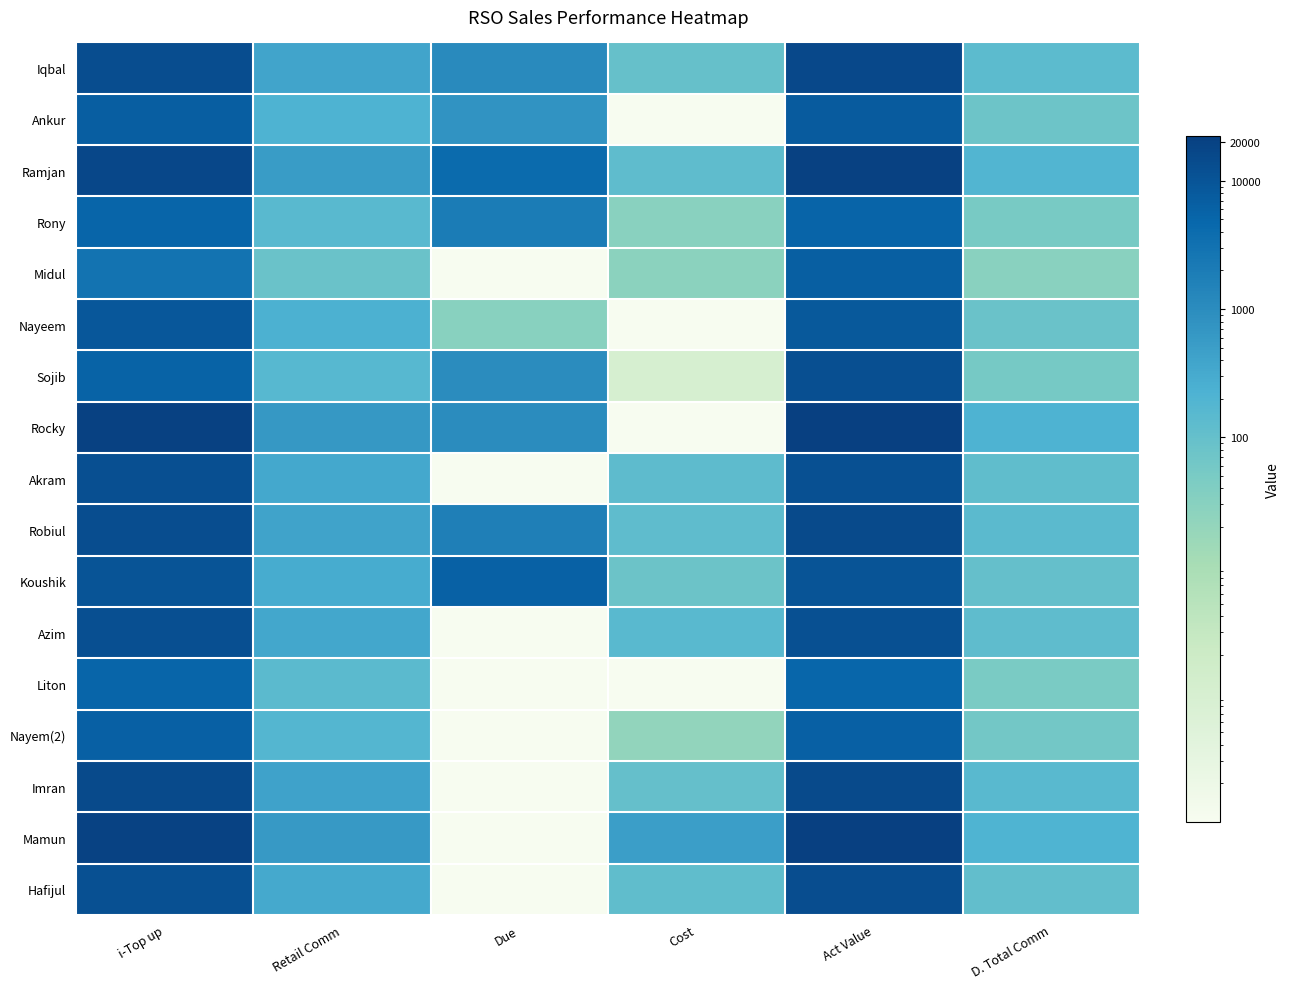

Rank the series by their maximum value, from lowest to highest.

Liton, Rony, Nayem(2), Midul, Ankur, Nayeem, Koushik, Akram, Sojib, Azim, Hafijul, Robiul, Imran, Iqbal, Ramjan, Mamun, Rocky